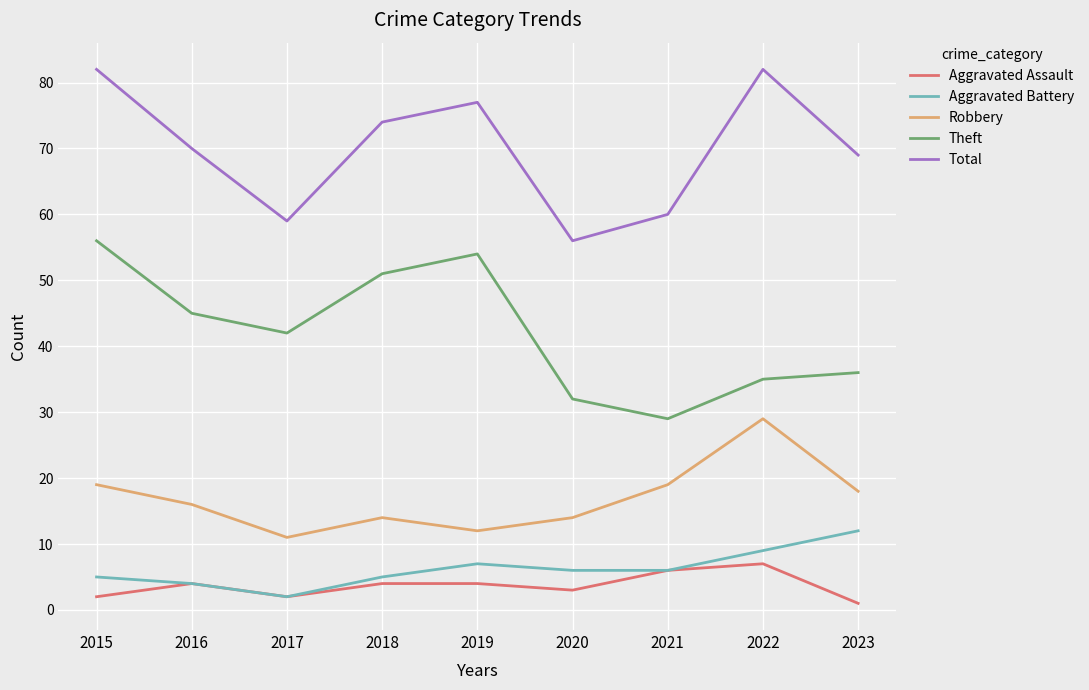

Does the chart have visible grid lines?

Yes